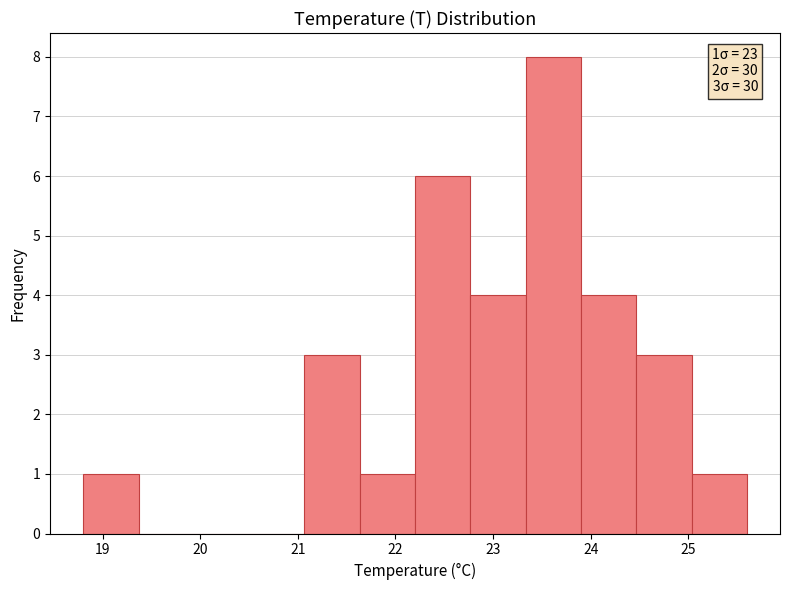

Over which range of the x-axis is the bar tallest?

23.3 to 23.9